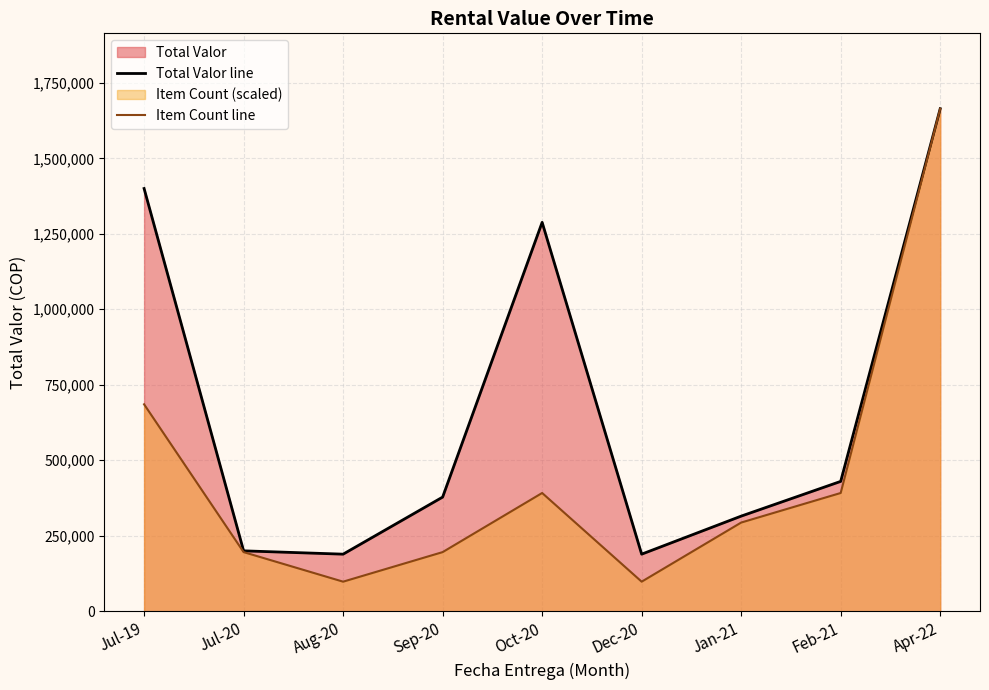

True or false: Total Valor line and Item Count line cross at least once.

False